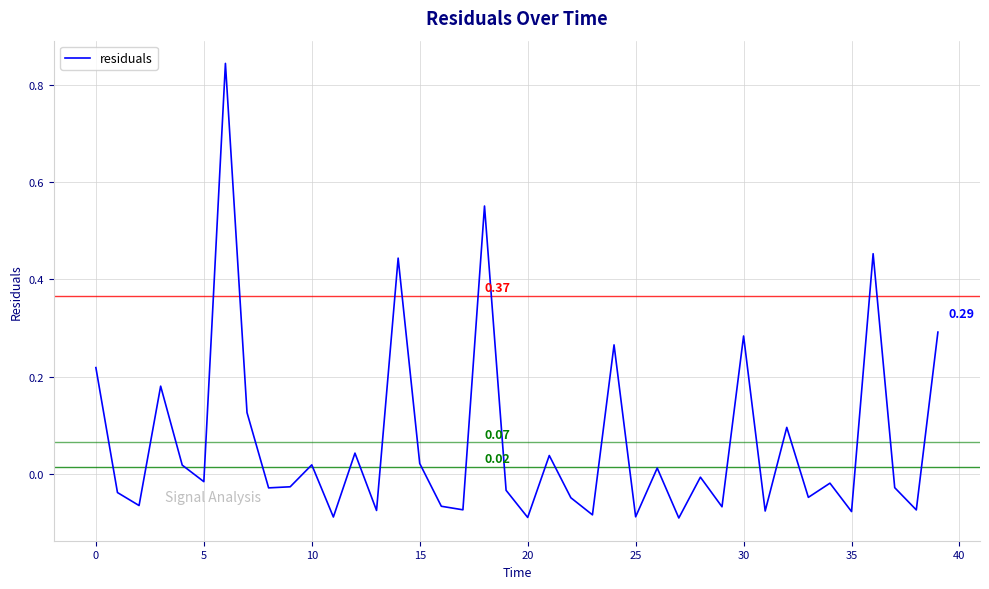

Is this an area chart (filled region under the line)?

No